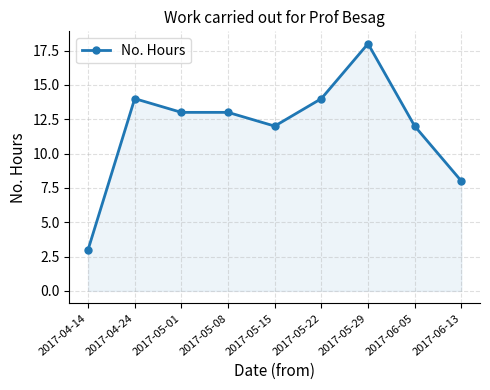

At which category does the chart reach its minimum across all series?

2017-04-14